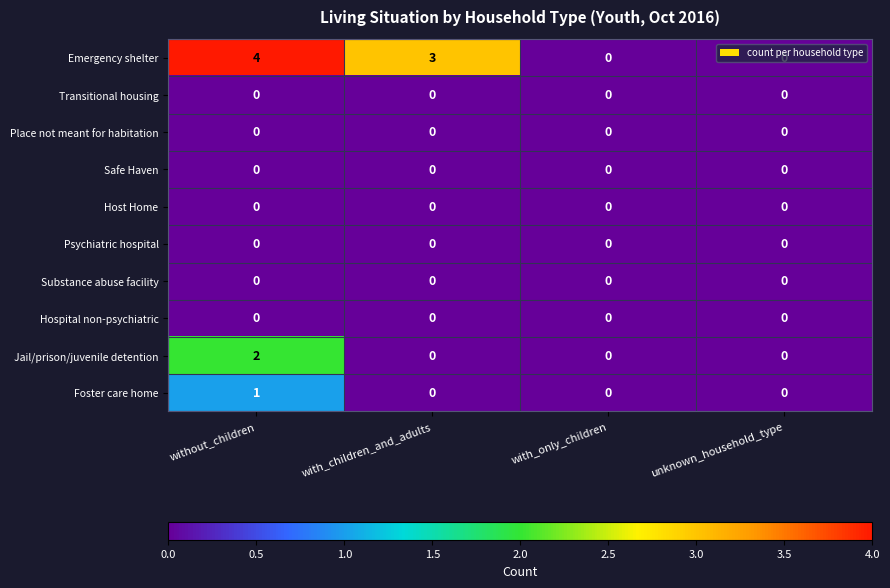

What is the spread (max minus min) of values at without_children?

4